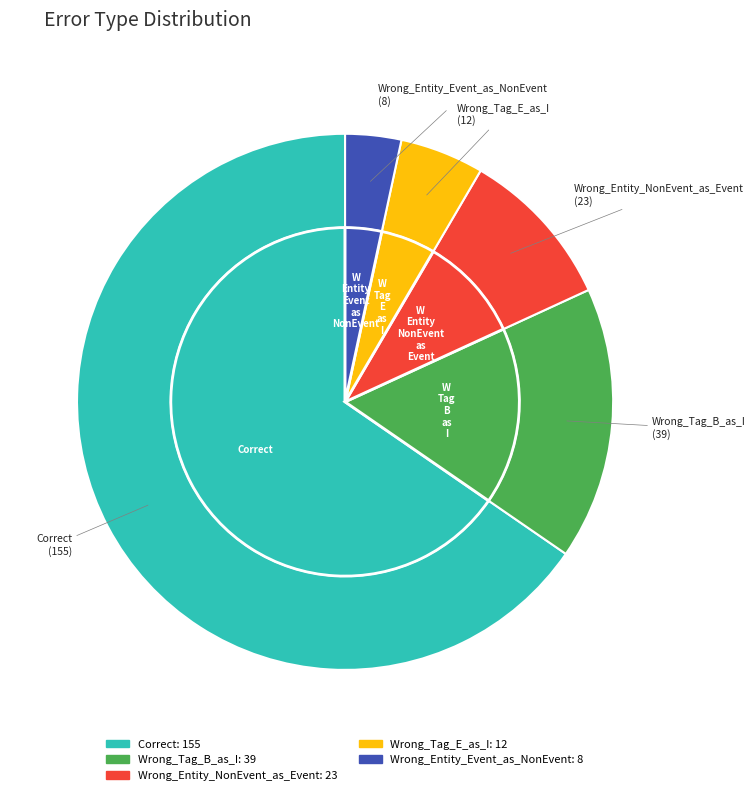

The Wrong_Tag_E_as_I slice represents 1% of the pie. True or false?

False